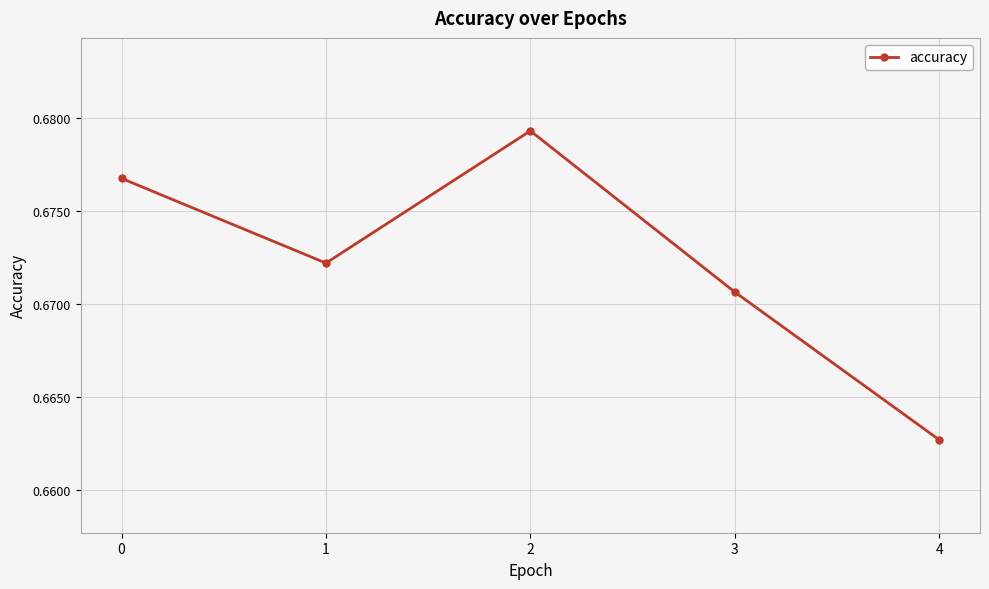

Rank the categories by value from highest to lowest.

2, 0, 1, 3, 4